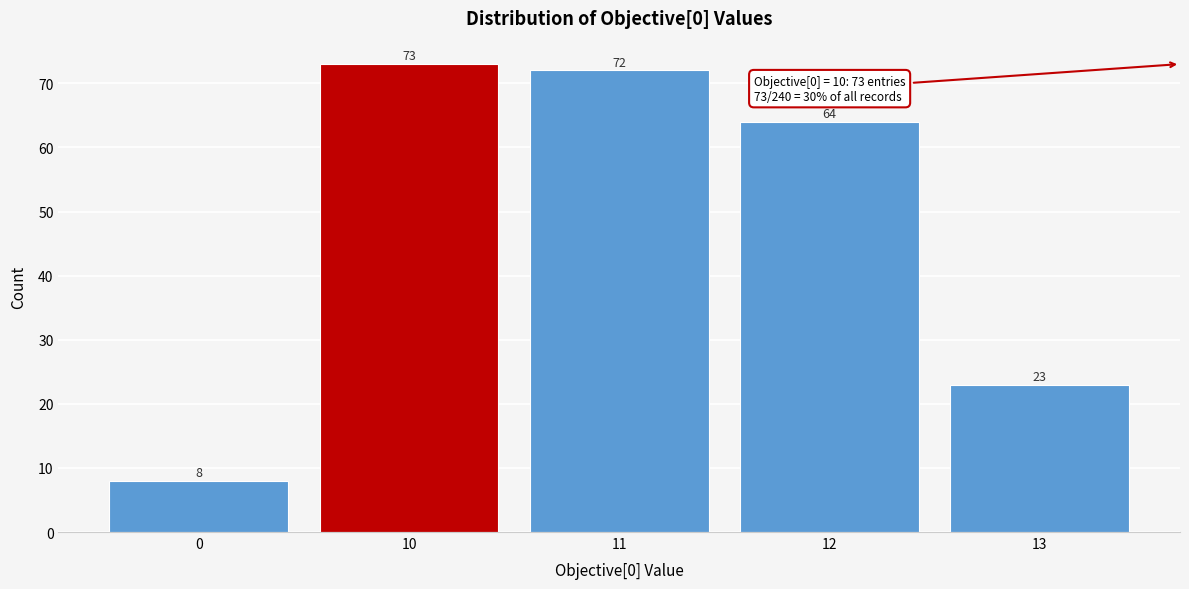

Reading left to right, what are all the values shown in this chart?

8	73	72	64	23